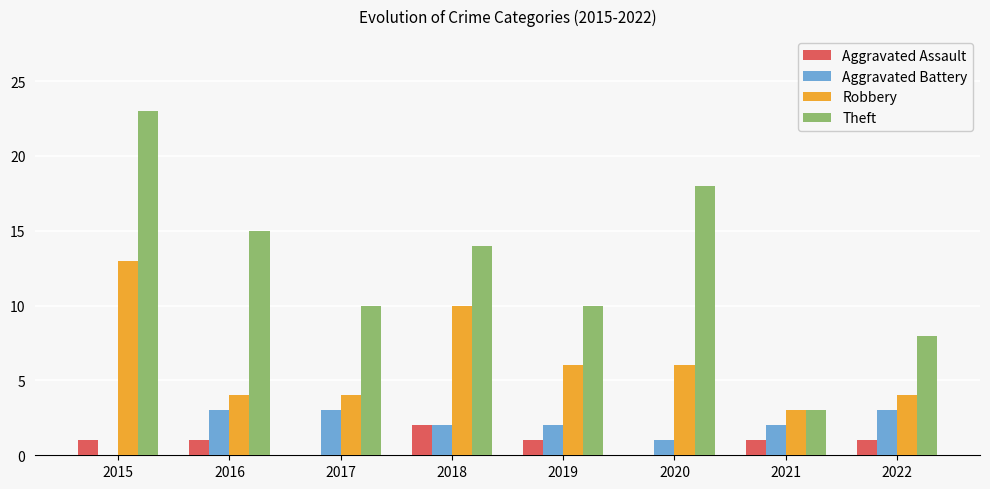

At which category is the sum across all series the highest?

2015